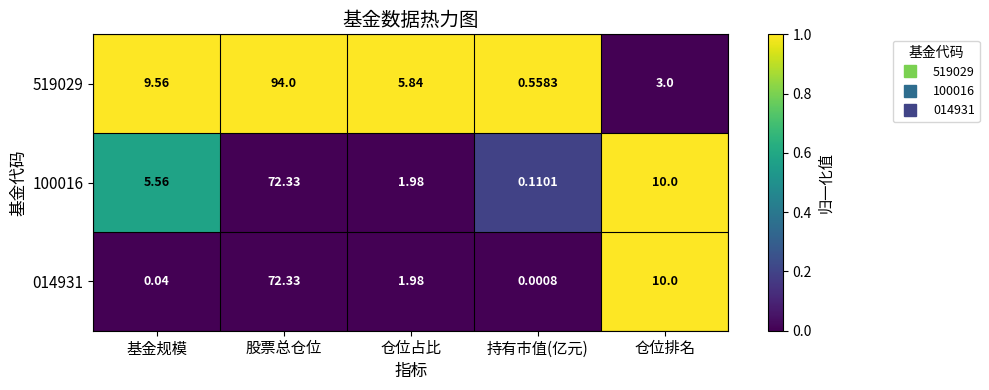

At which category is the sum across all series the highest?

股票总仓位